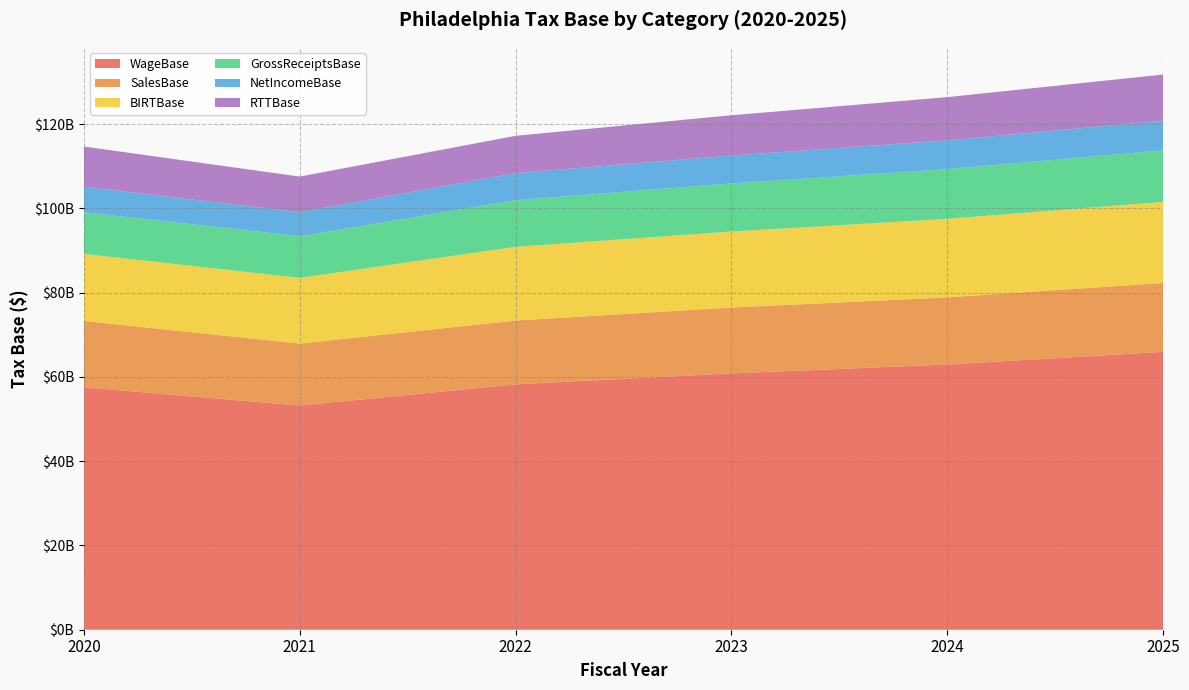

Reading right to left, transcribe all the data shown in this chart.

WageBase: 65950413598.8	62950340162.7	60839683045.4	58248665907.0	53216925303.1	57537351303.5
SalesBase: 16357085947.3	15931378506.8	15625281219.9	15136790761.5	14697500413.0	15753747300.0
BIRTBase: 19252432068.7	18637167496.2	18045060744.7	17491064361.6	15599758209.5	15917296129.9
GrossReceiptsBase: 12224953542.4	11808545966.3	11412786427.6	11071278956.0	9891939290.7	9881365936.4
NetIncomeBase: 7027478526.3	6828621529.9	6632274317.1	6419785405.6	5707818918.7	6035930193.5
RTTBase: 10957943891.9	10258377119.5	9555719017.8	8862131749.8	8442621988.1	9562965222.7